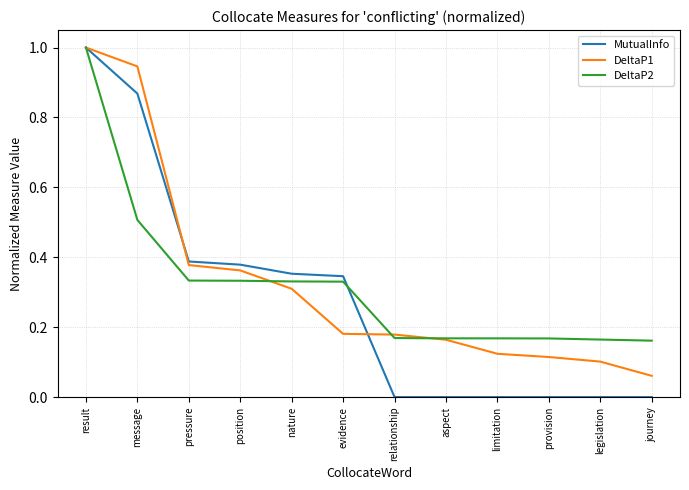

Which series has the largest range (max minus min)?

MutualInfo